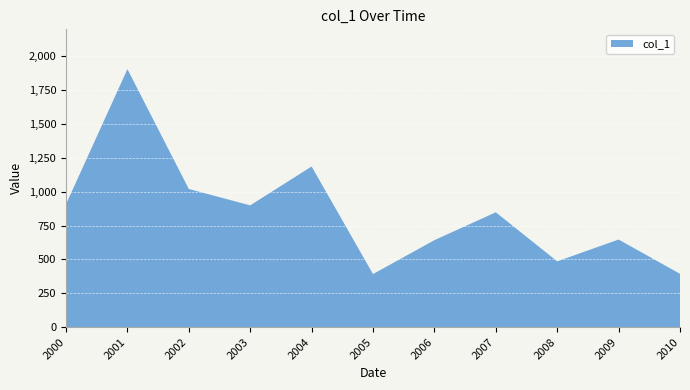

Reading left to right, list all the values displayed in this chart.

2000-01-15=908.3	2001-01-15=1906.2	2002-01-15=1020.6	2003-01-15=899.8	2004-01-15=1186.9	2005-01-15=392.2	2006-01-15=642.7	2007-01-15=848.6	2008-01-15=486.2	2009-01-15=647.3	2010-01-15=394.1